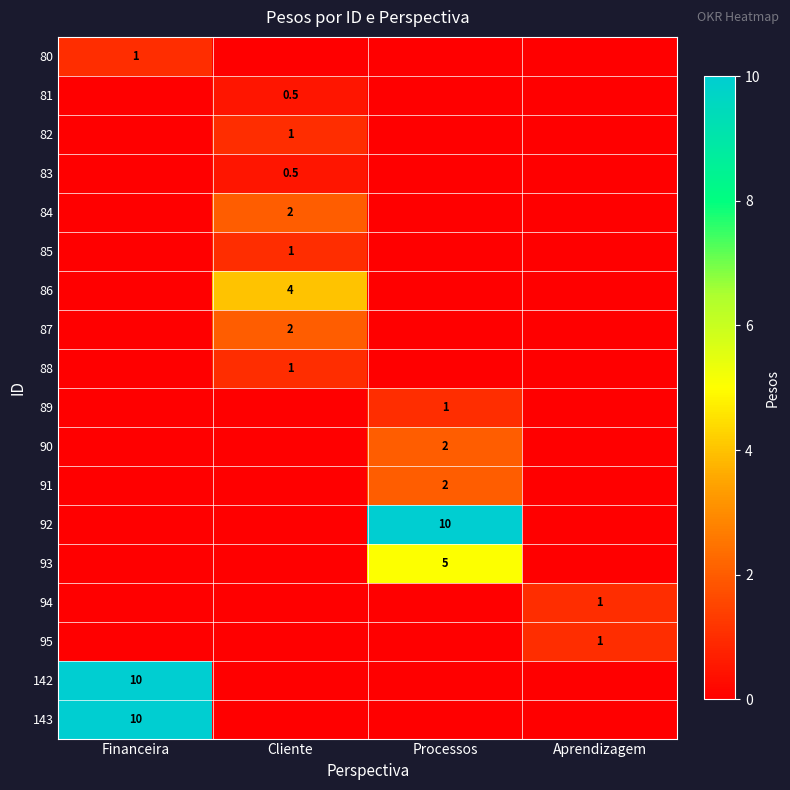

What is the difference between the 88 values at Cliente and Processos?

1.0